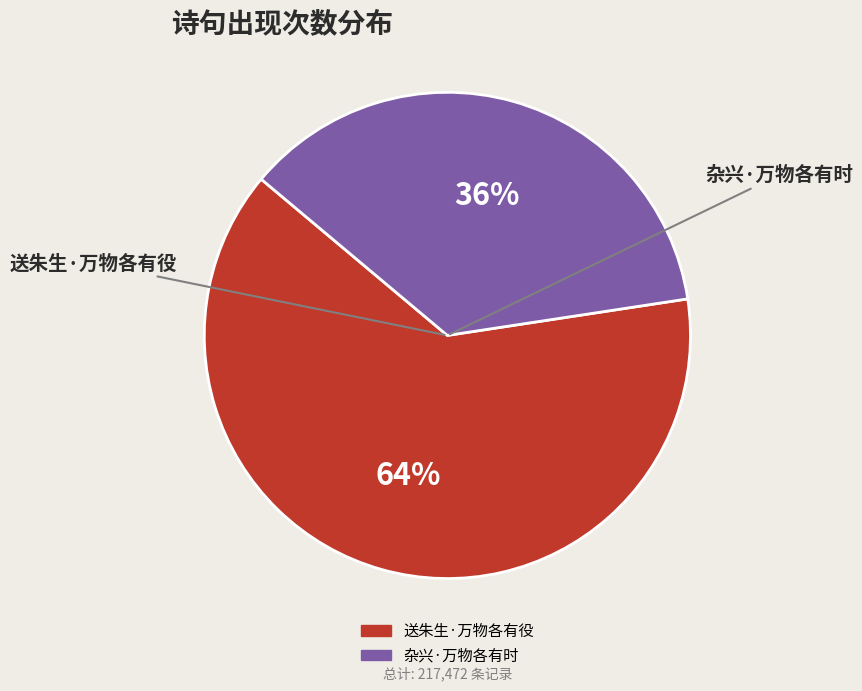

Between 送朱生·万物各有役 and 杂兴·万物各有时, which is larger?

送朱生·万物各有役